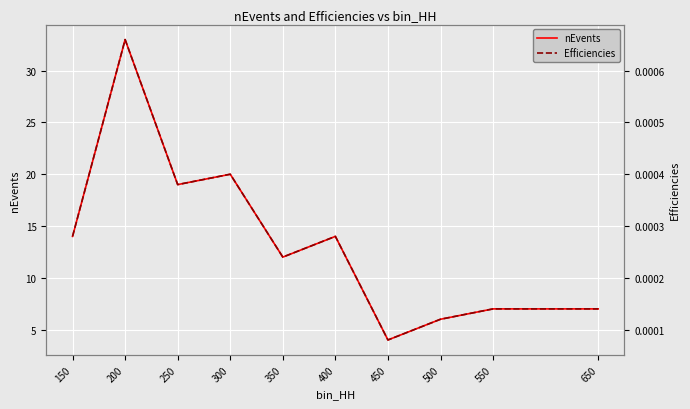

How many lines are shown in the chart?

2